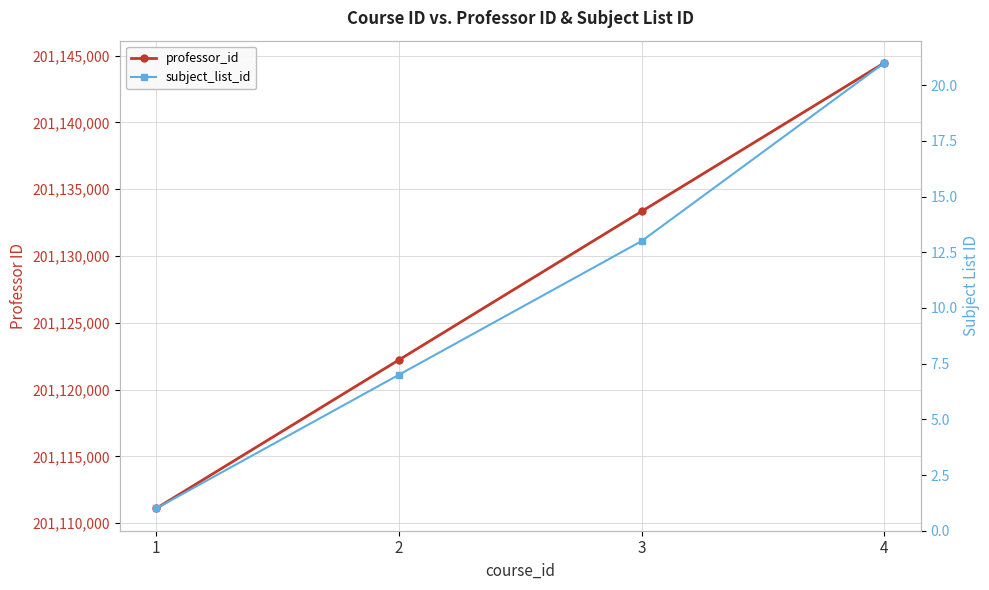

True or false: subject_list_id and professor_id intersect in this chart.

False